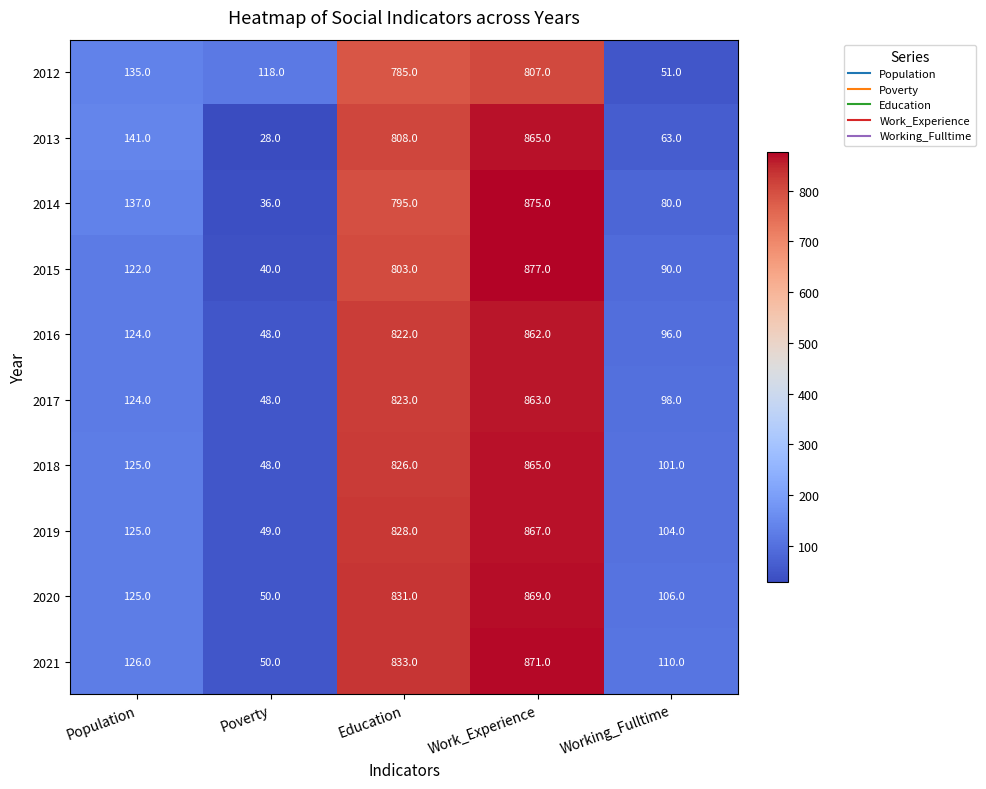

Which label corresponds to the largest value in the chart?

Work_Experience